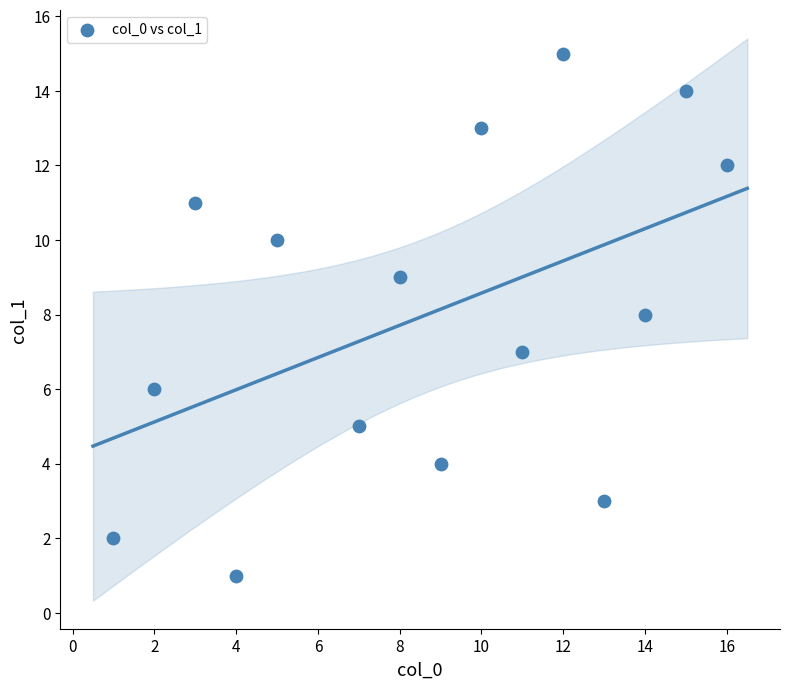

What is the range of X values (max minus min)?

15